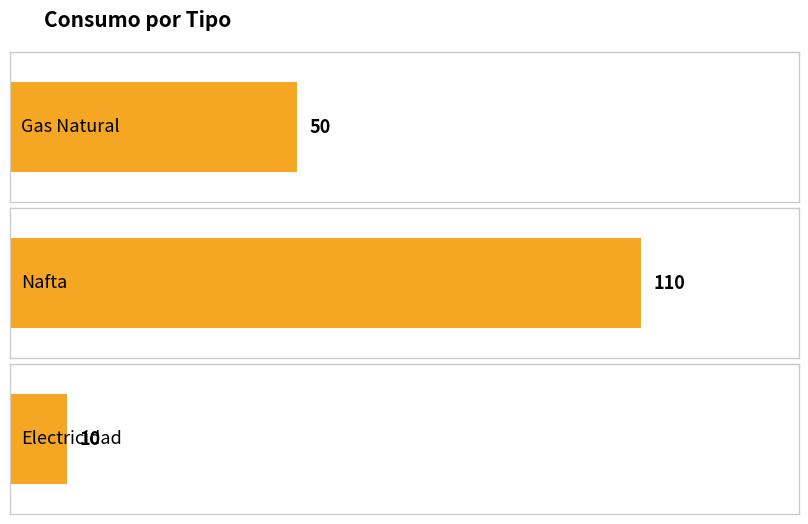

List the labels in order of value, smallest first.

Electricidad, Gas Natural, Nafta